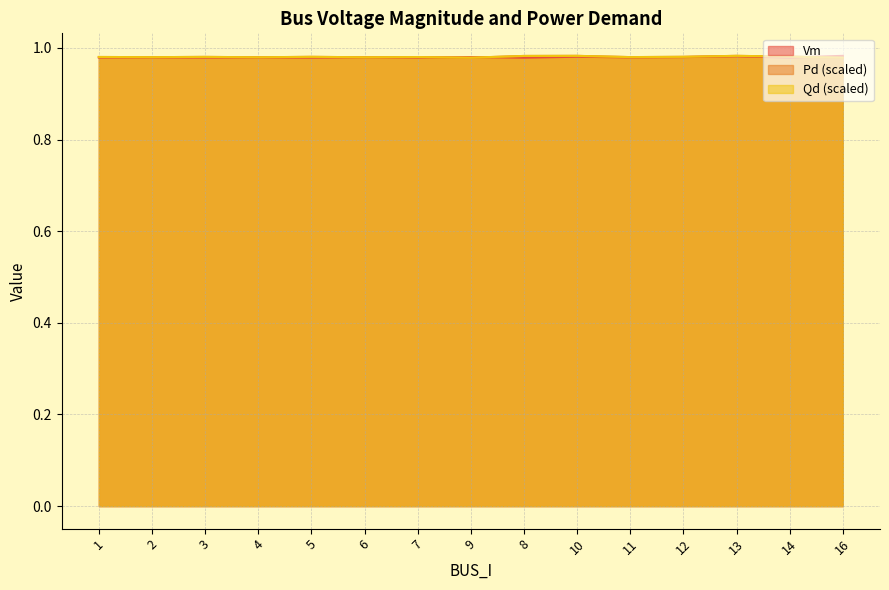

Between 7 and 12, which series saw the biggest shift?

Vm